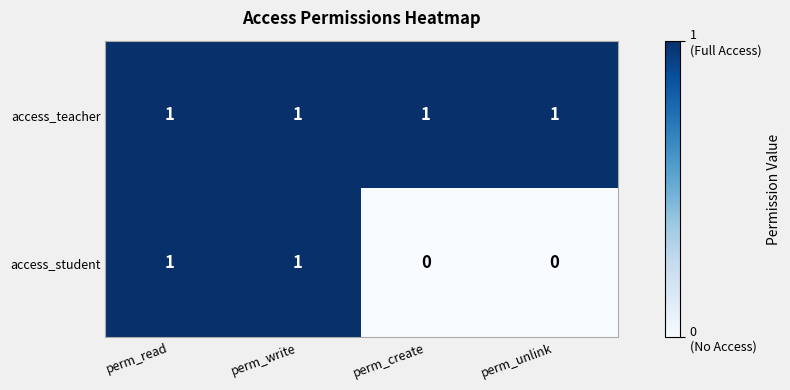

List the series in order of their overall mean, highest first.

access_teacher, access_student